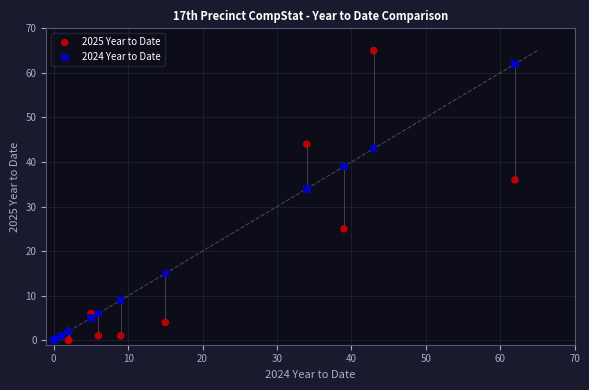

Which series has the largest Y range (max minus min)?

2025 Year to Date